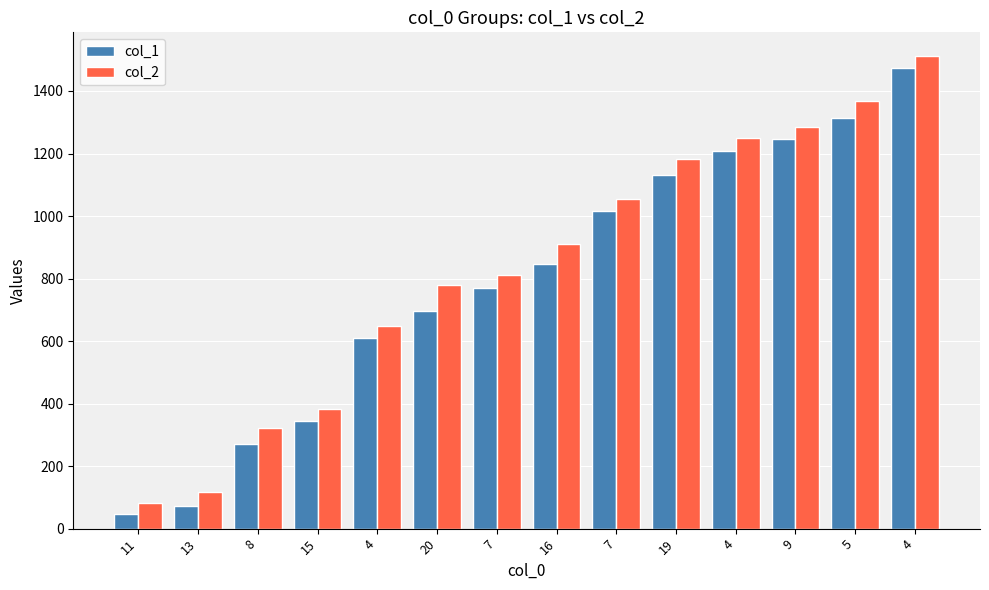

Which series has the largest total across all categories?

col_2